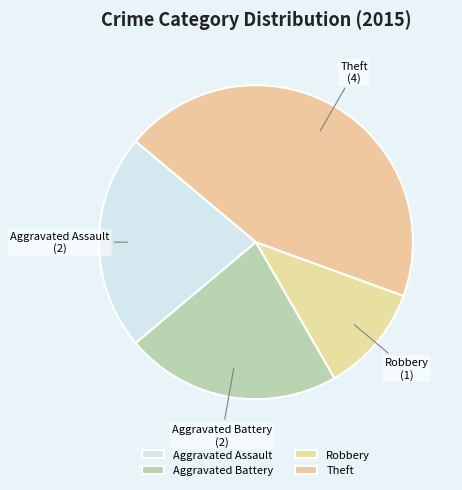

Which category has the biggest portion of the pie?

Theft